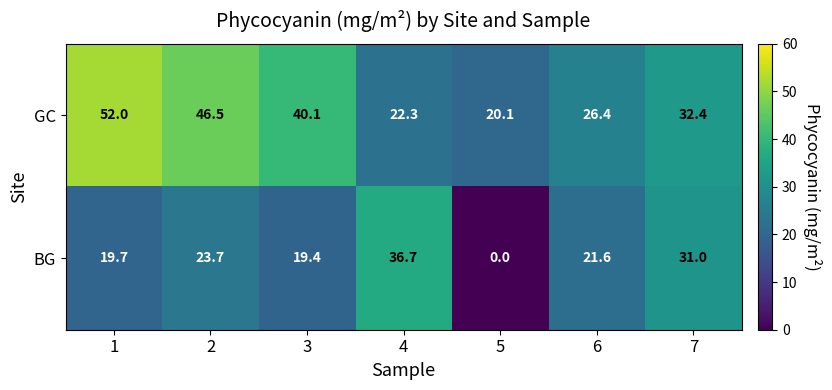

What is the sum of all GC values?

239.8